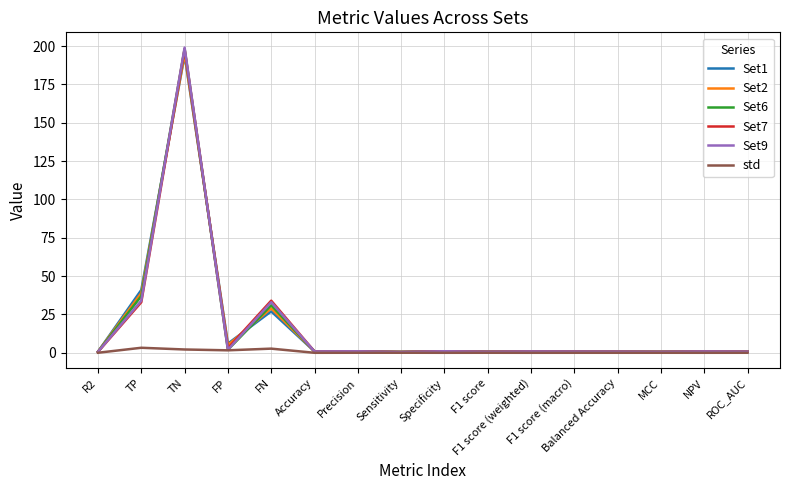

Which series has the largest range (max minus min)?

Set9